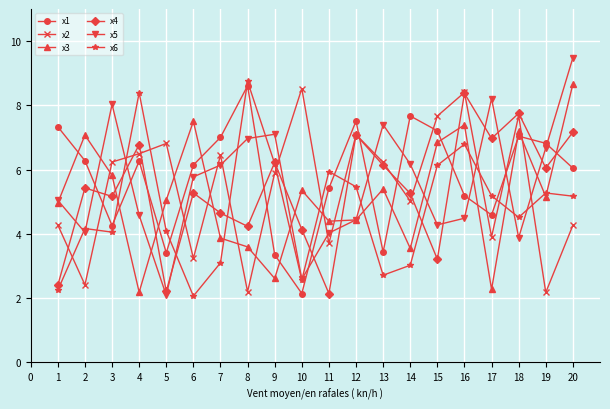

What is the difference between the maximum and minimum values in the x6 series?

6.7